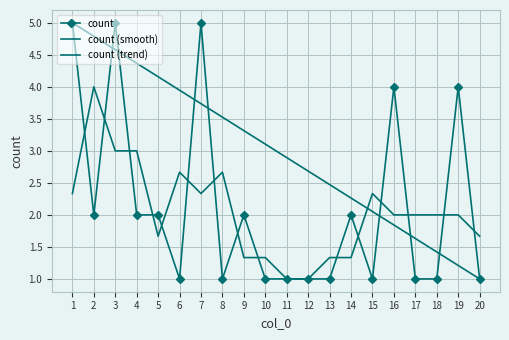

Where is count (trend) nearest to the value 3?

11